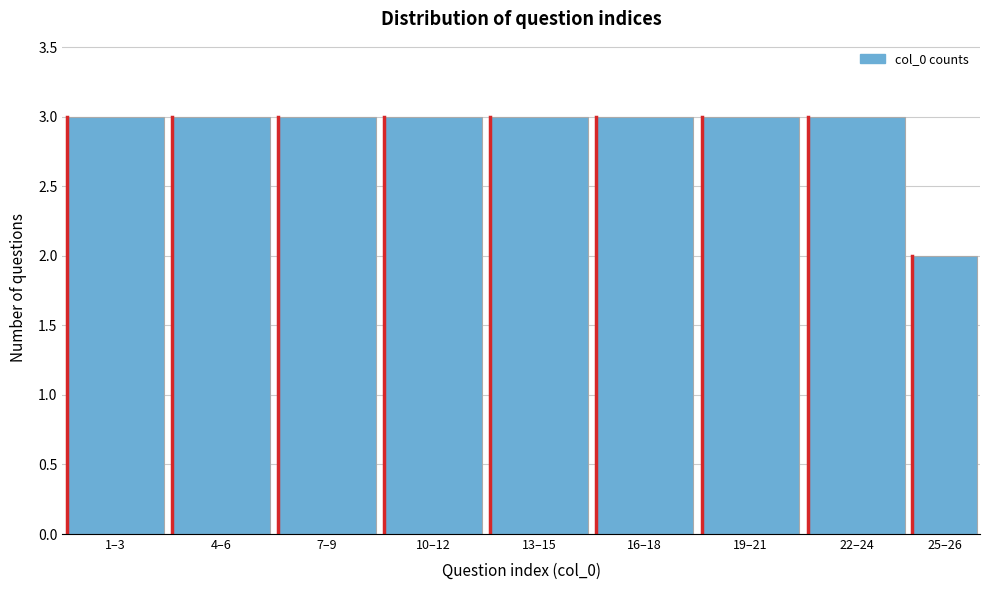

Reading left to right, extract all data points from this chart.

1–3=3	4–6=3	7–9=3	10–12=3	13–15=3	16–18=3	19–21=3	22–24=3	25–26=2